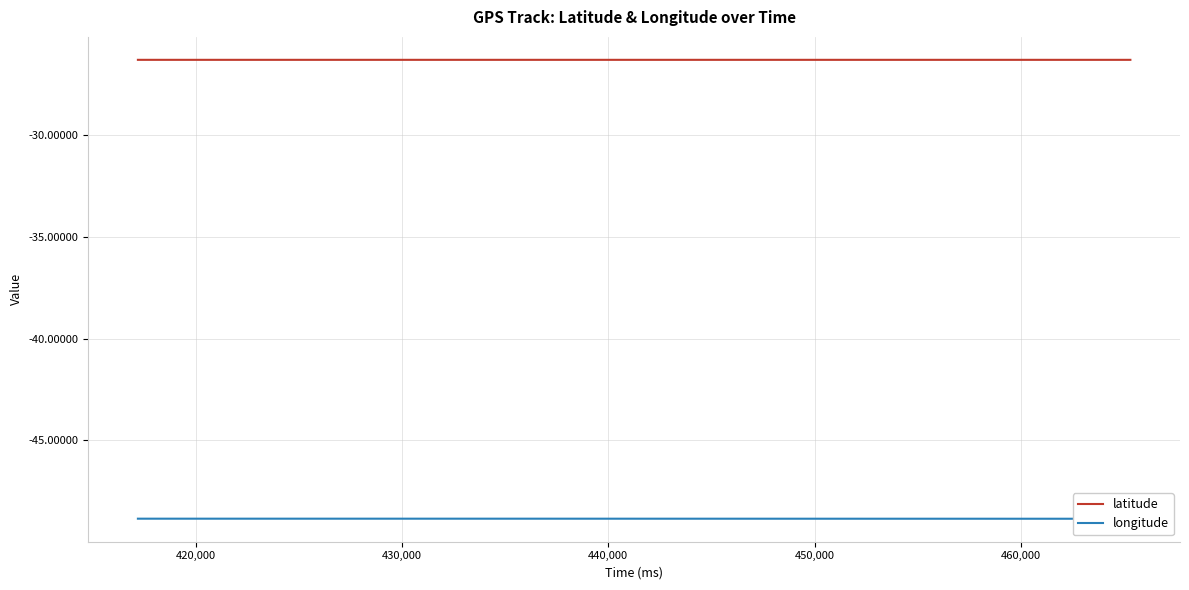

Reading left to right, list all the values displayed in this chart.

latitude: -26.3	-26.3	-26.3	-26.3	-26.3	-26.3	-26.3	-26.3	-26.3	-26.3	-26.3	-26.3	-26.3	-26.3	-26.3	-26.3	-26.3	-26.3	-26.3	-26.3	-26.3	-26.3	-26.3	-26.3	-26.3	-26.3	-26.3	-26.3	-26.3	-26.3	-26.3	-26.3	-26.3	-26.3	-26.3	-26.3	-26.3	-26.3	-26.3	-26.3
longitude: -48.8	-48.8	-48.8	-48.8	-48.8	-48.8	-48.8	-48.8	-48.8	-48.8	-48.8	-48.8	-48.8	-48.8	-48.8	-48.8	-48.8	-48.8	-48.8	-48.8	-48.8	-48.8	-48.8	-48.8	-48.8	-48.8	-48.8	-48.8	-48.8	-48.8	-48.8	-48.8	-48.8	-48.8	-48.8	-48.8	-48.8	-48.8	-48.8	-48.8